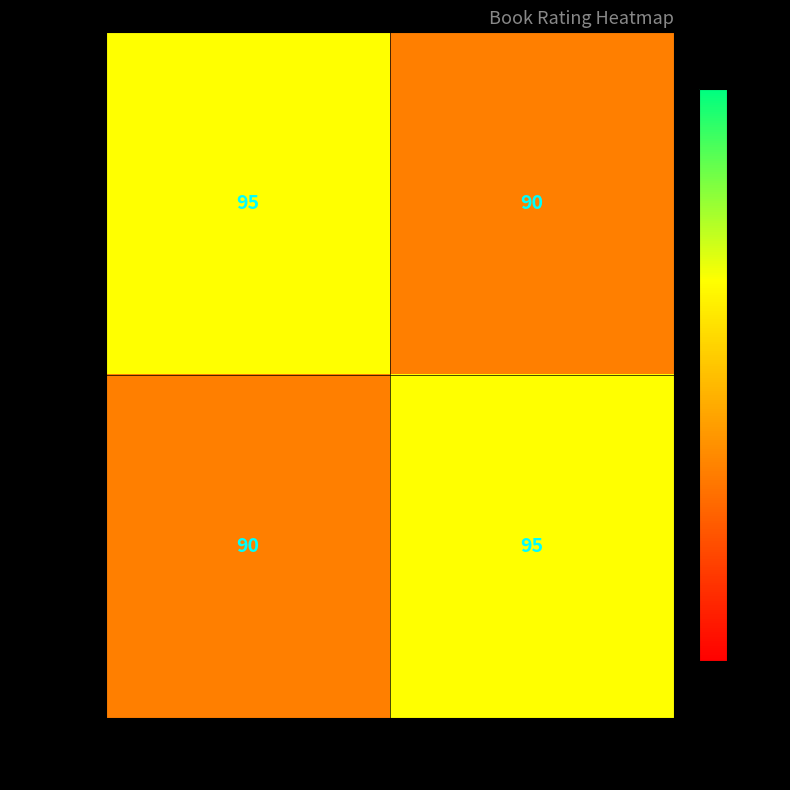

What is the difference between the maximum and minimum values in the n26044152 series?

5